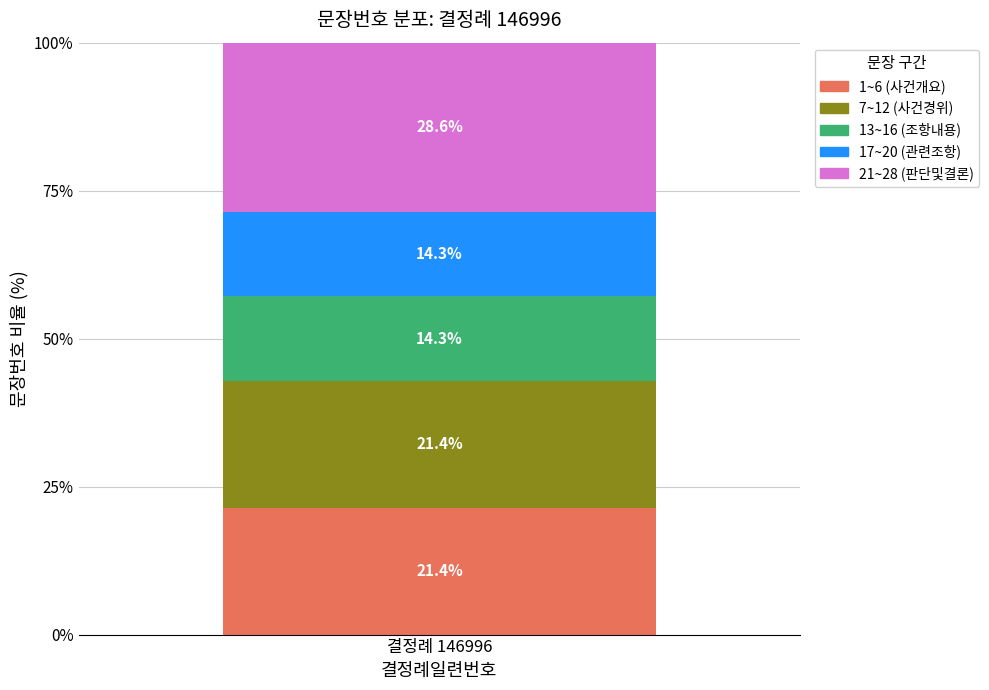

List the labels in order of 1~6 (사건개요) value, smallest first.

결정례 146996